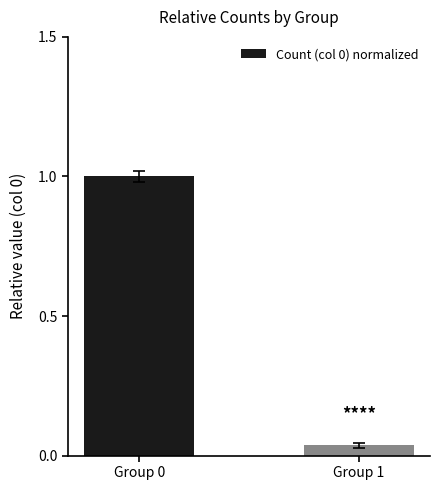

What is the difference between the values at Group 0 and Group 1?

1.0